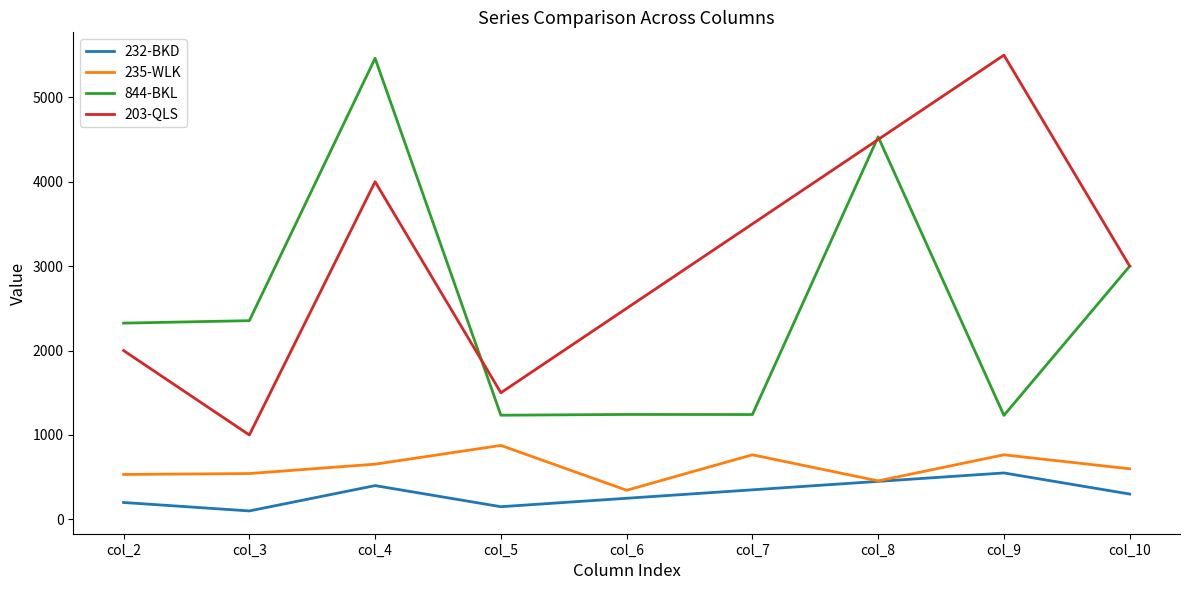

True or false: 235-WLK and 844-BKL cross at least once.

False